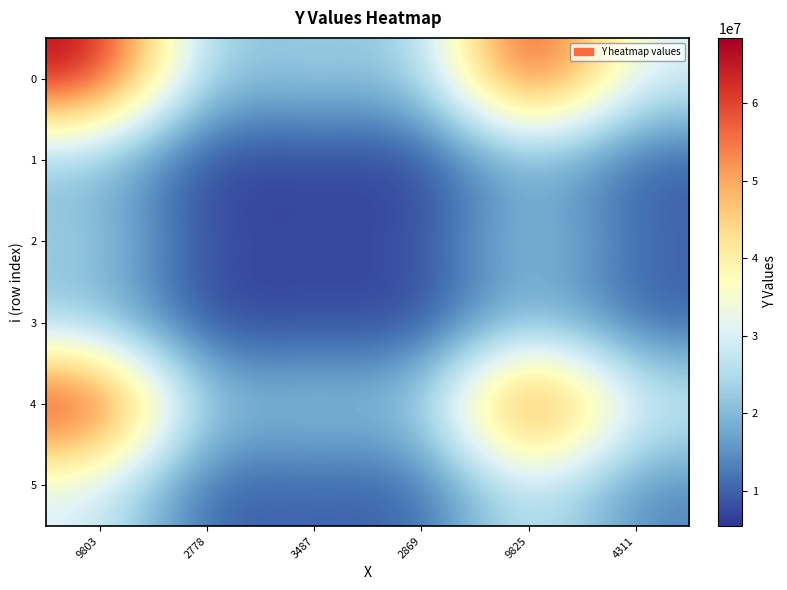

What is the difference between the highest and lowest values at 9803?

48972450.5